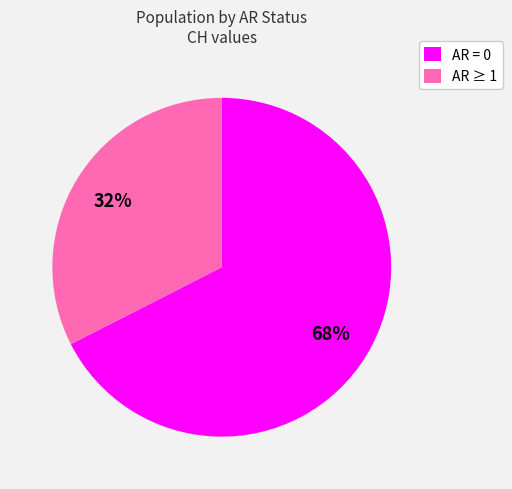

True or false: AR = 0 accounts for 68% of the total.

True